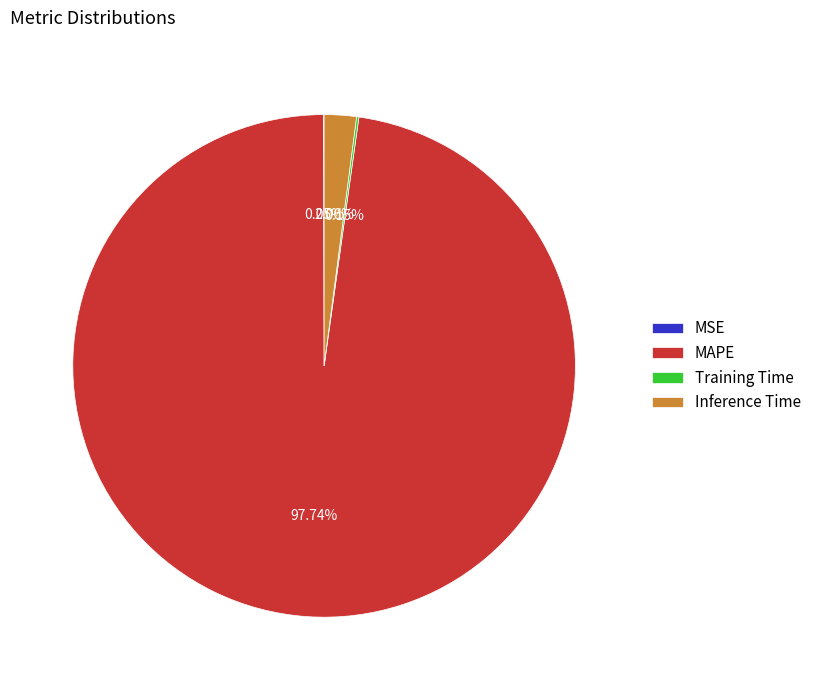

Is there any slice that represents more than half of the pie?

Yes